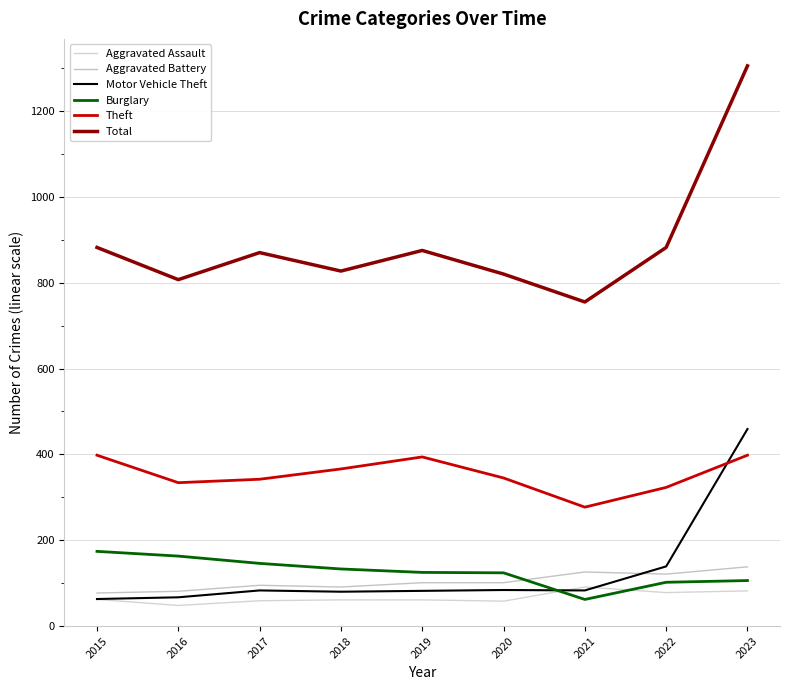

What is the maximum value for Aggravated Assault?

91